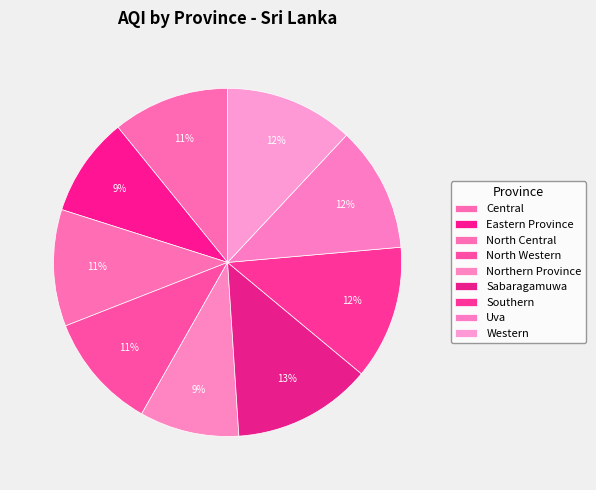

Which has a higher value, Eastern Province or Southern?

Southern